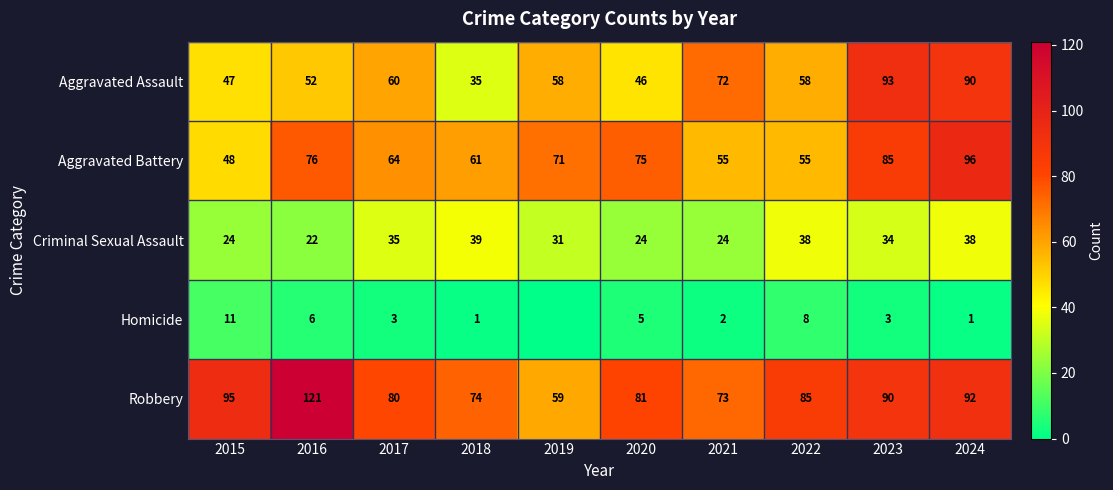

True or false: Aggravated Battery has a value of 13 at 2017.

False